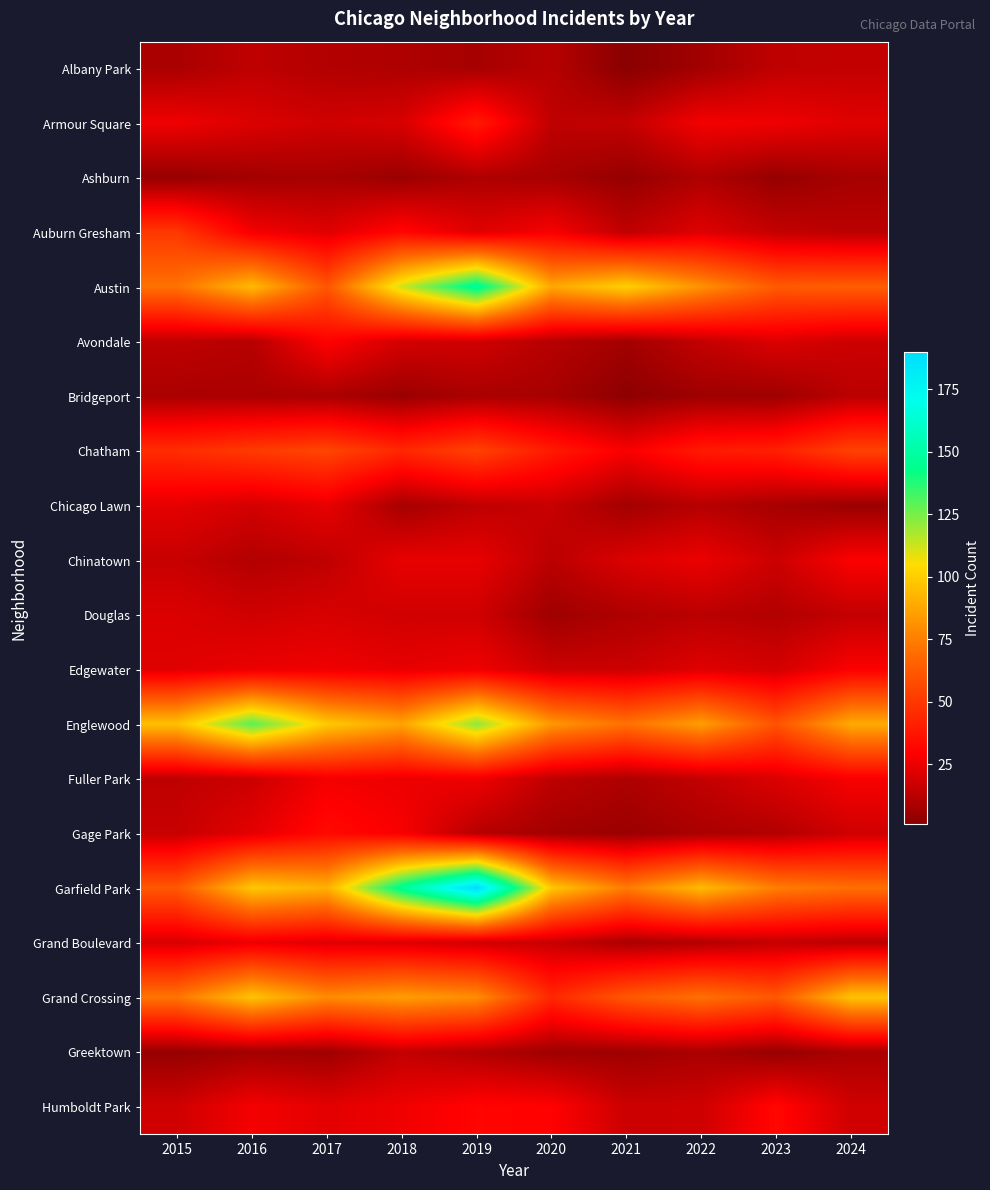

At which category does the chart reach its minimum across all series?

2021